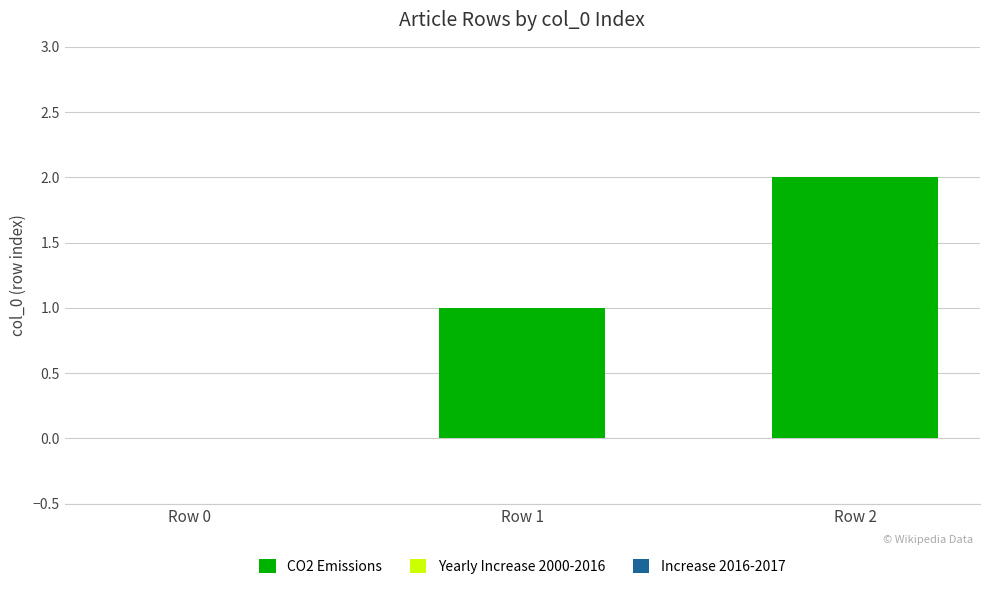

Which has a higher value, Row 2 or Row 0?

Row 2